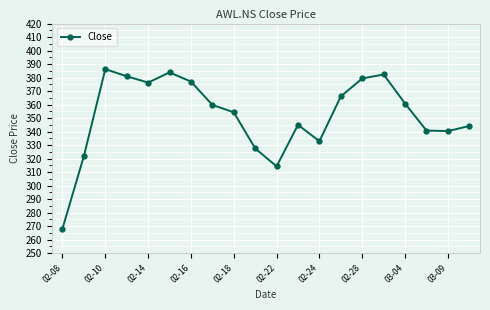

What is the average value?

352.1